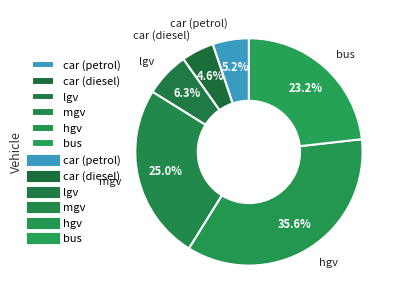

Between hgv and car (diesel), which is larger?

hgv